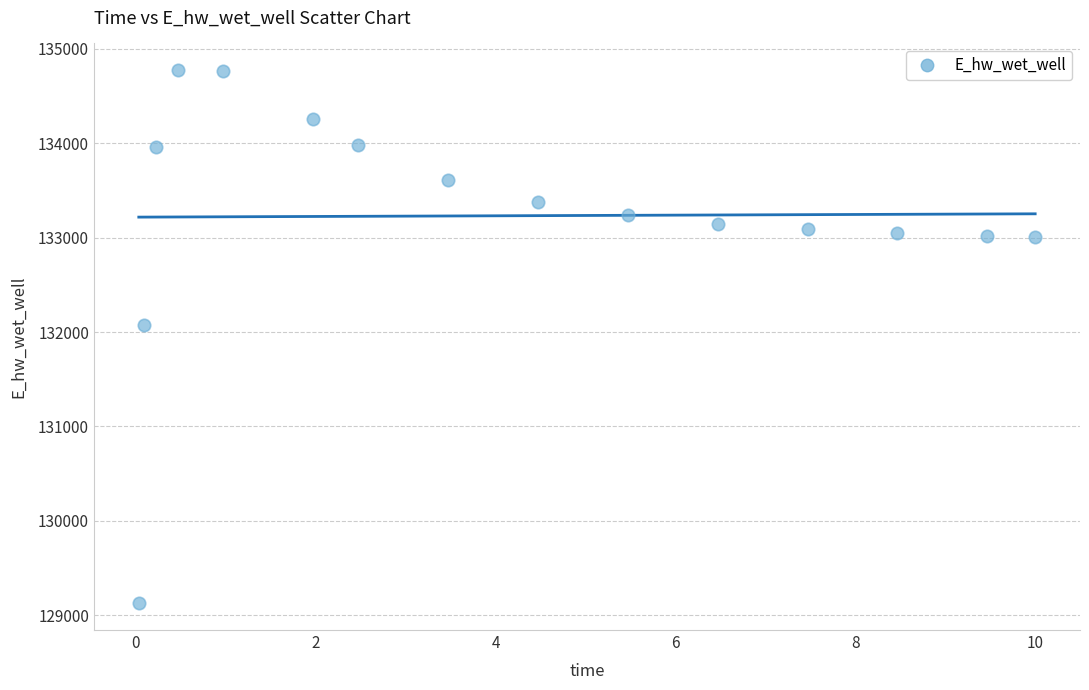

What Y value in the scatter plot is closest to 131950?

132073.4